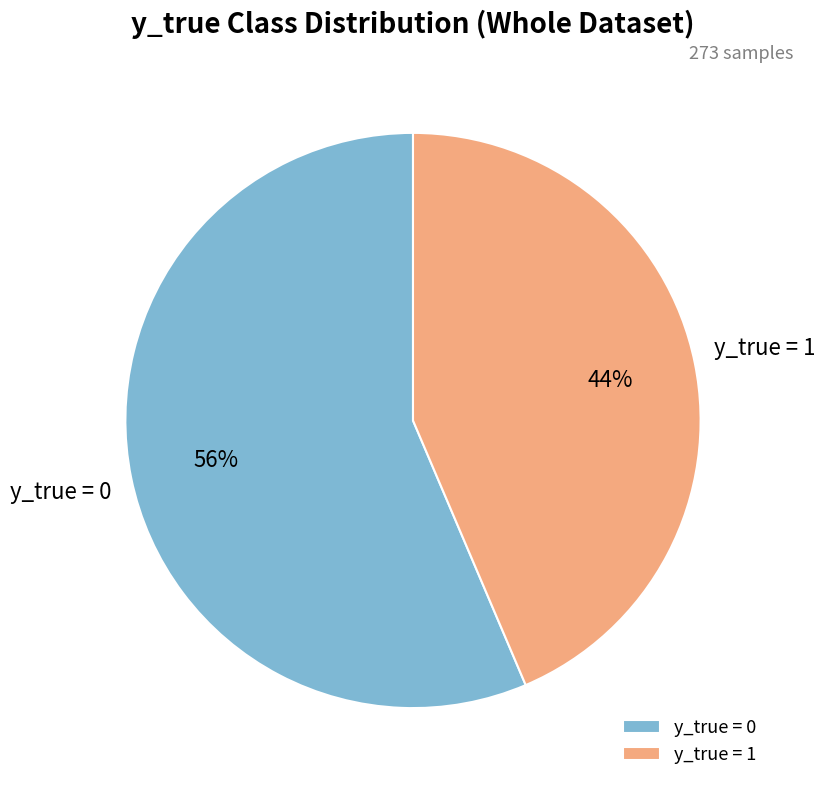

How many slices are in this pie chart?

2